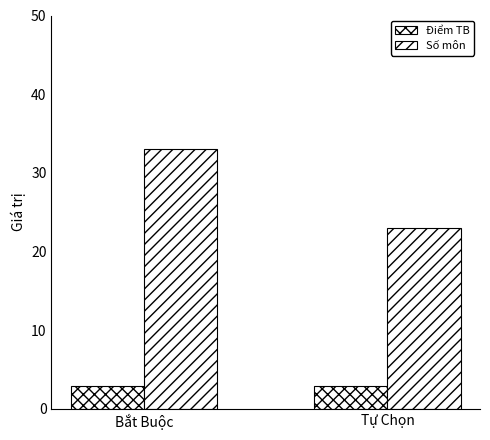

At which category is the sum across all series the highest?

Bắt Buộc